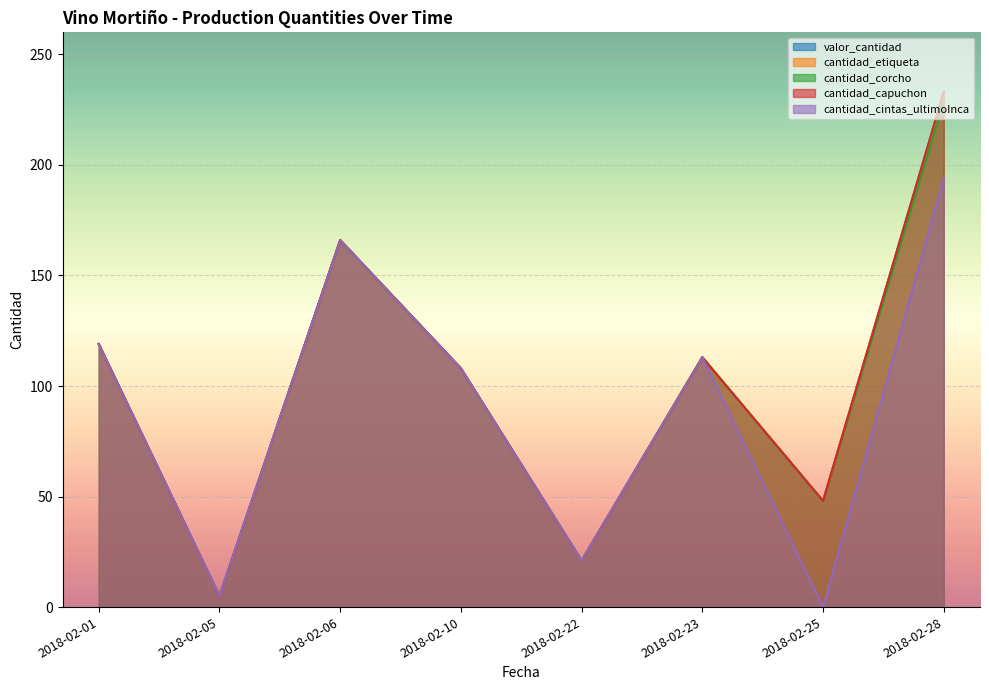

What is the highest value of the cantidad_corcho series?

229